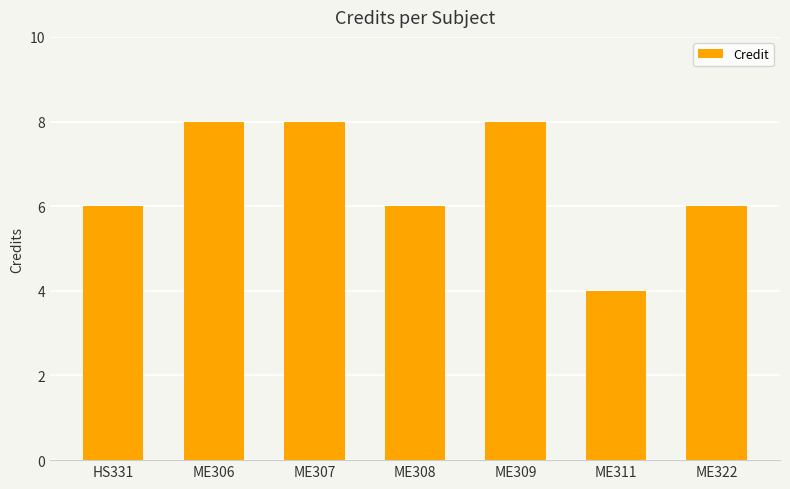

What position from the left is HS331?

1